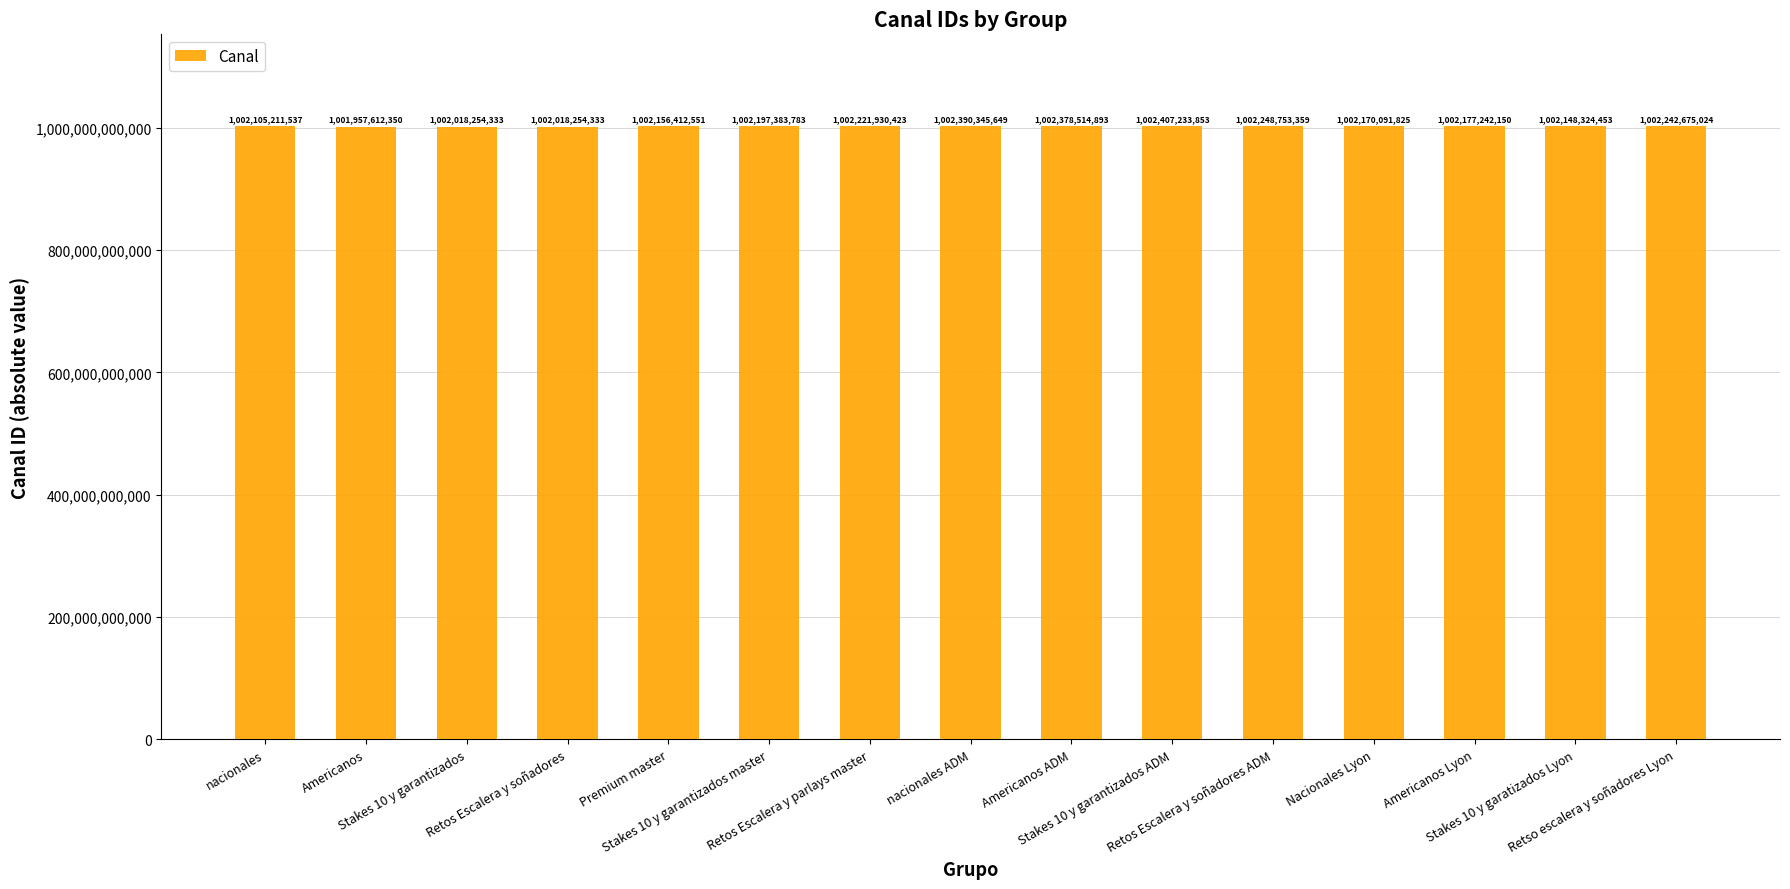

How many values are below 1002177242150?

7